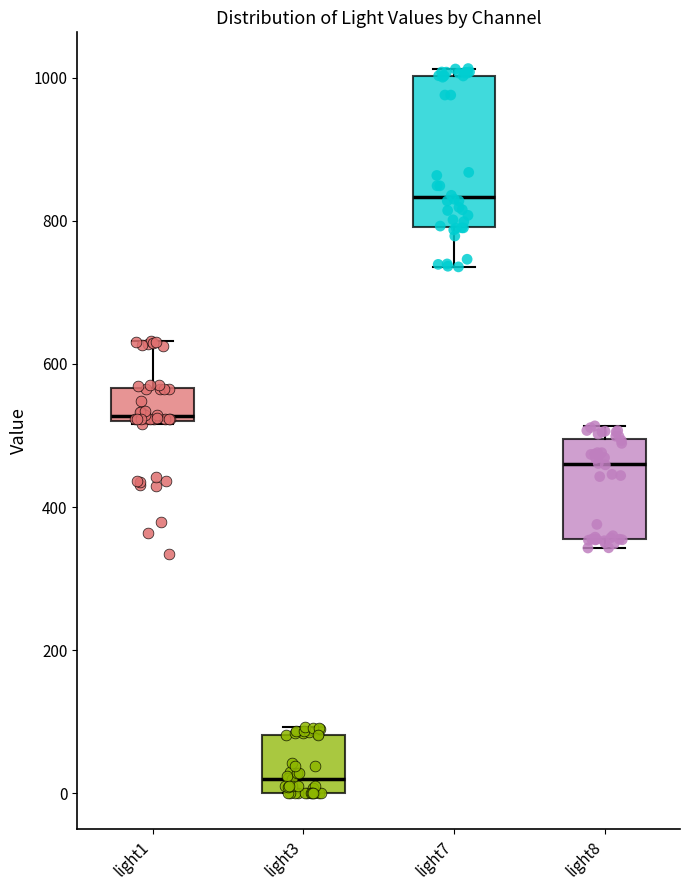

Which box has the highest median line?

light7